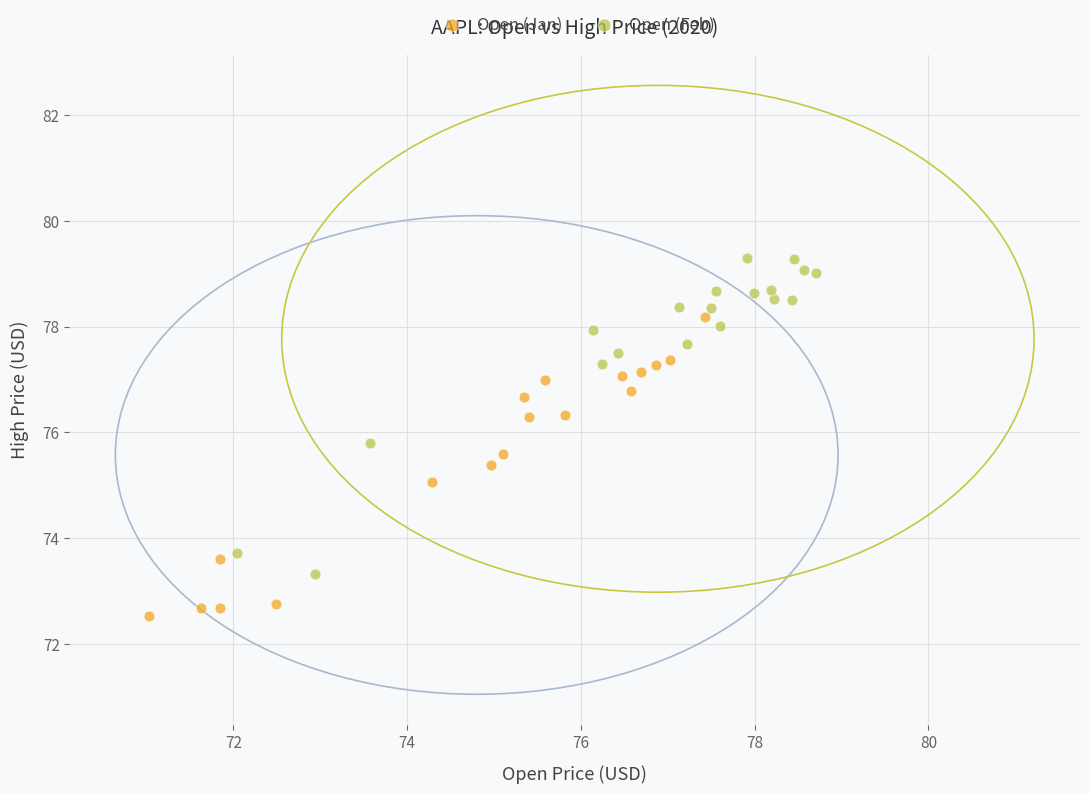

Which series has the largest Y range (max minus min)?

Open (Feb)